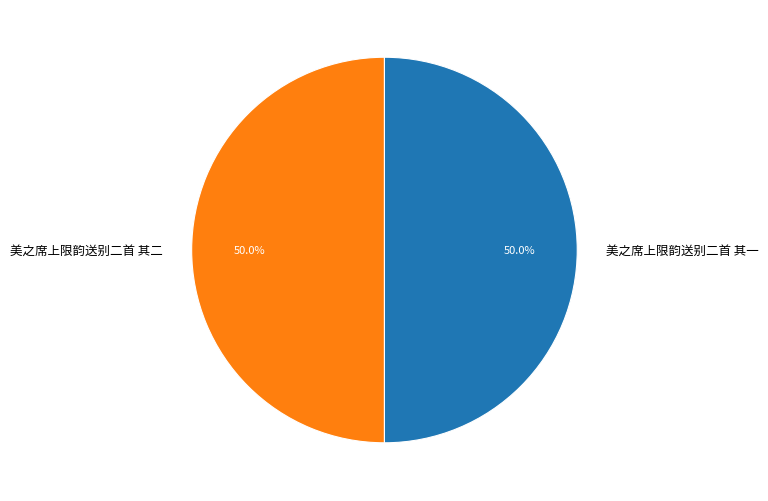

Approximately how many times larger is the value at 美之席上限韵送别二首 其二 compared to 美之席上限韵送别二首 其一?

1.0